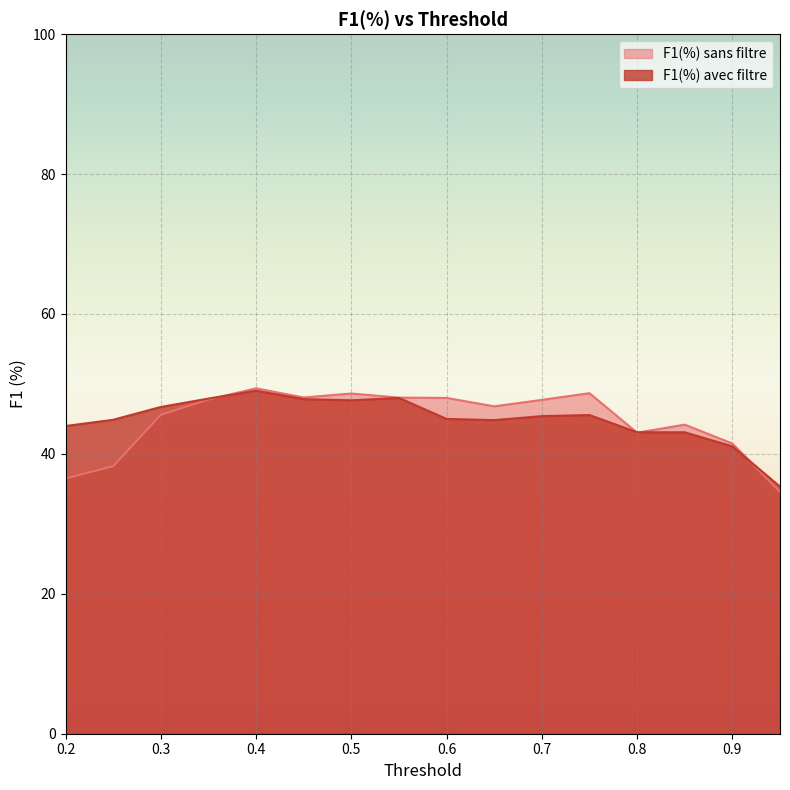

What is the maximum value for F1(%) avec filtre?

49.0